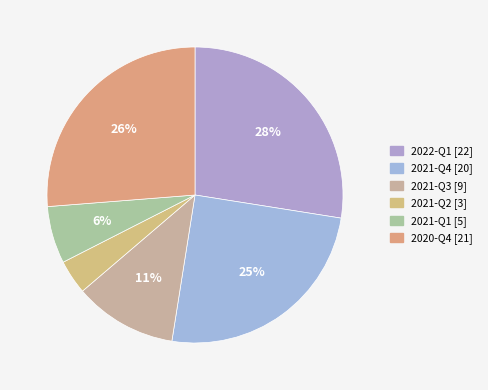

To the nearest percent, what percentage of the pie is 2021-Q4?

25%